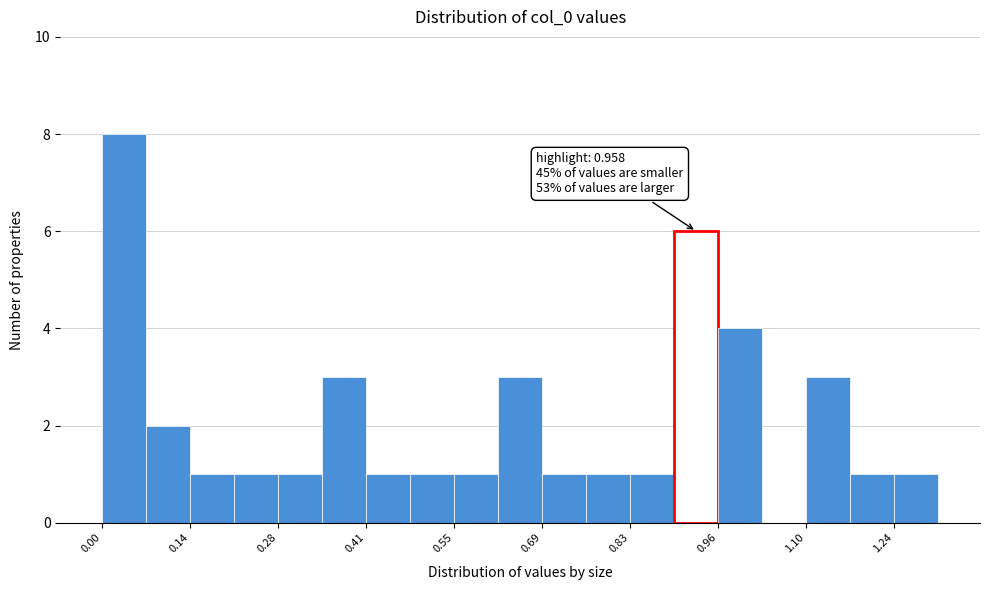

Around what value on the x-axis is the tallest bar? Give the approximate position of its centre, as read against the axis.

0.04